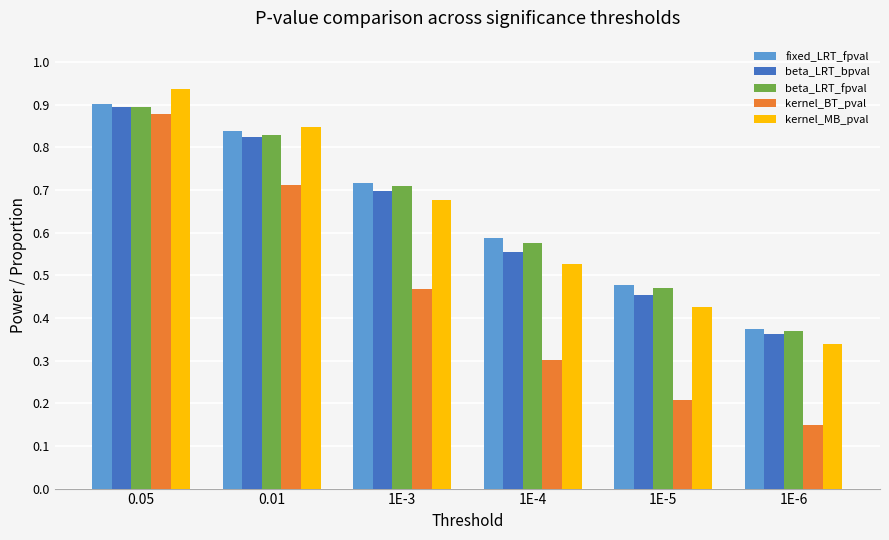

What is the total value across all series at 1E-5?

2.0